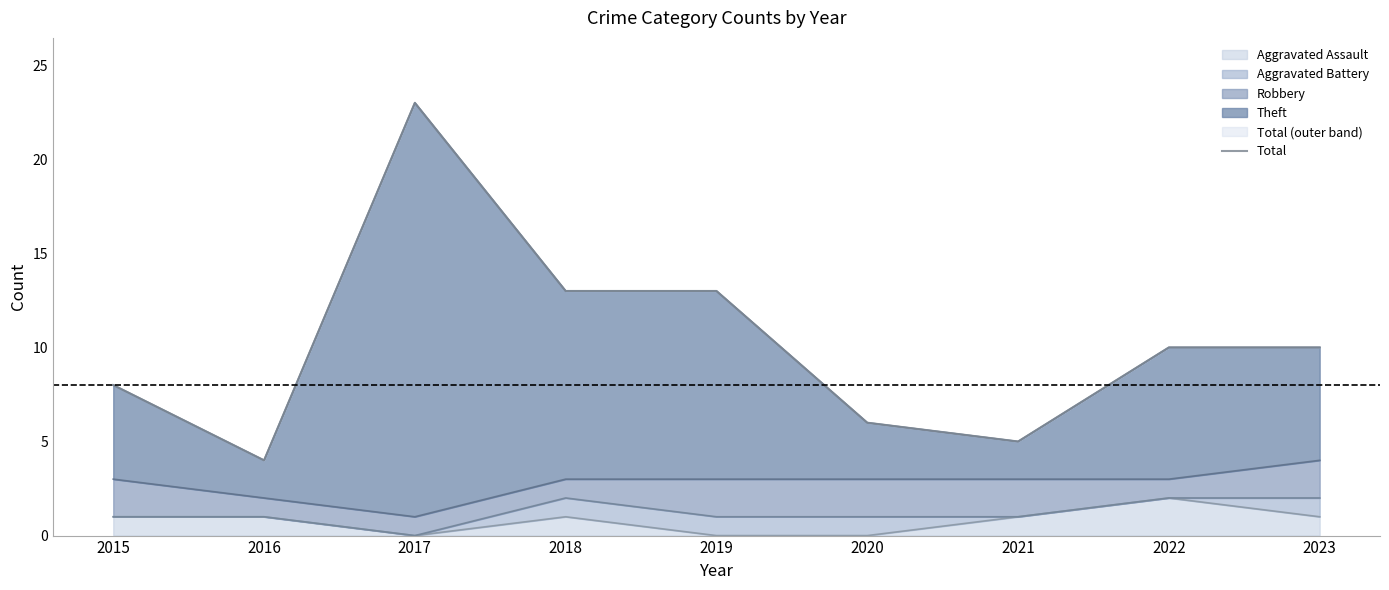

List the labels in order of value, largest first.

2017, 2018, 2019, 2022, 2023, 2015, 2020, 2021, 2016